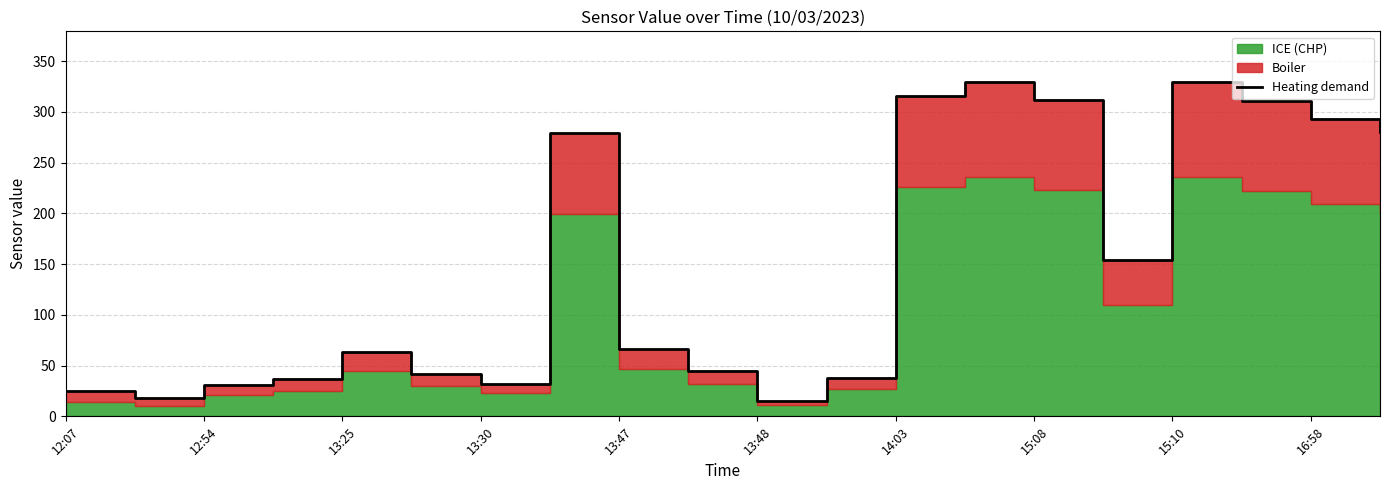

What is the minimum value shown in the chart?

15